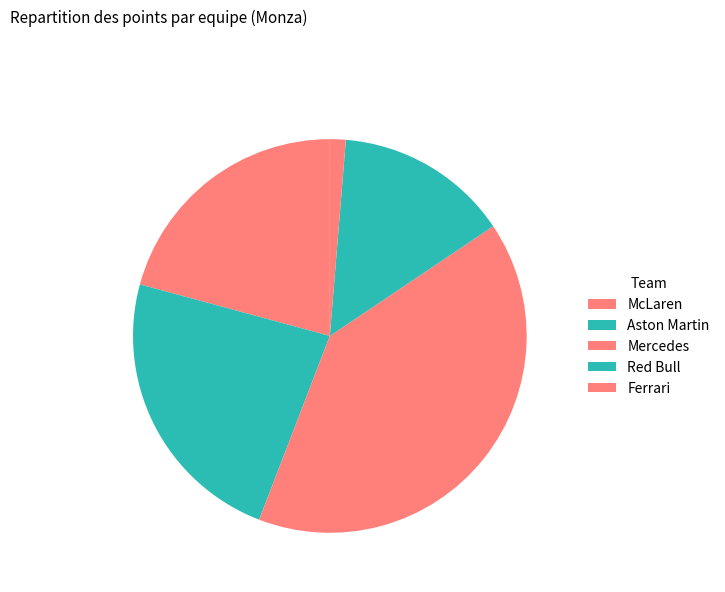

What percentage is the Mercedes slice, to the nearest percent?

40%